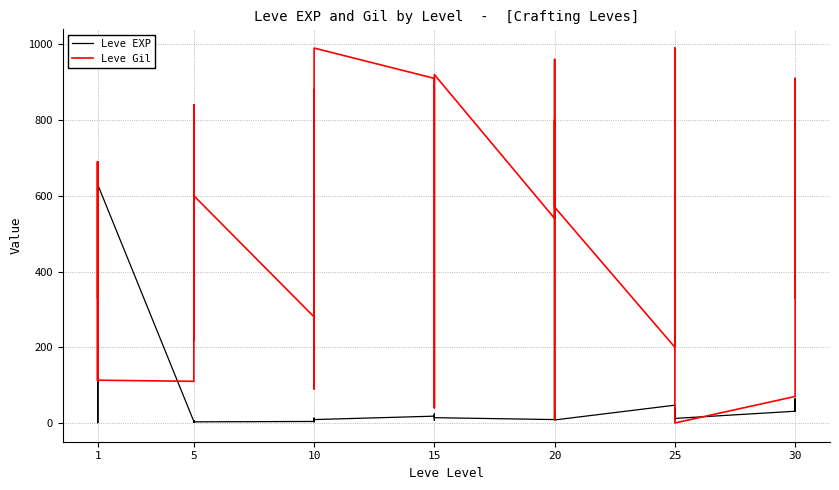

What is the sum of all Leve Gil values?

19835